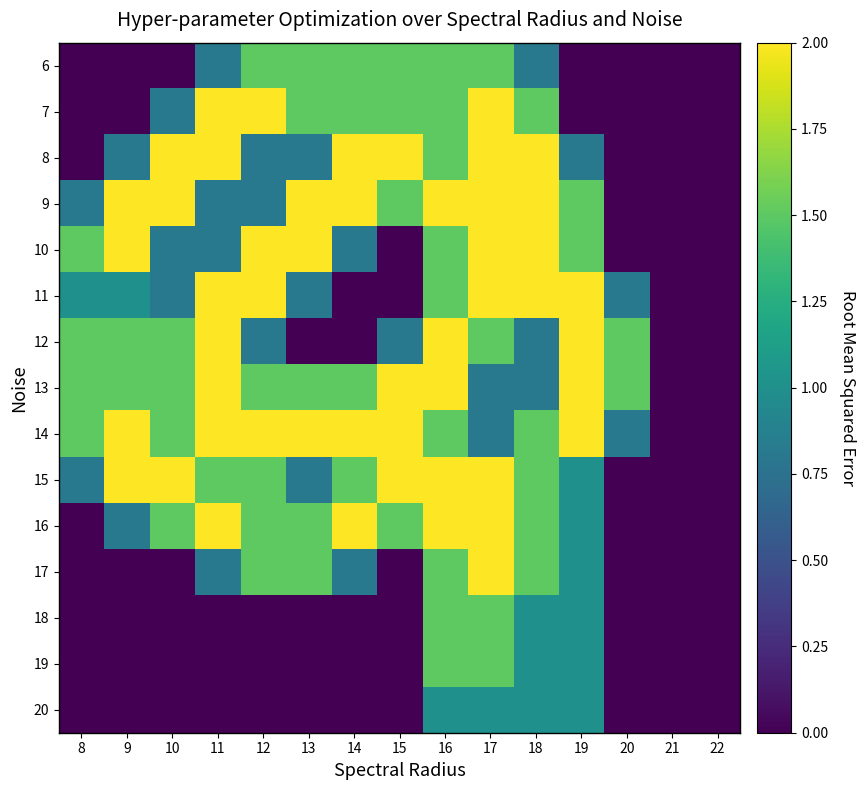

At which category does the chart reach its minimum across all series?

8